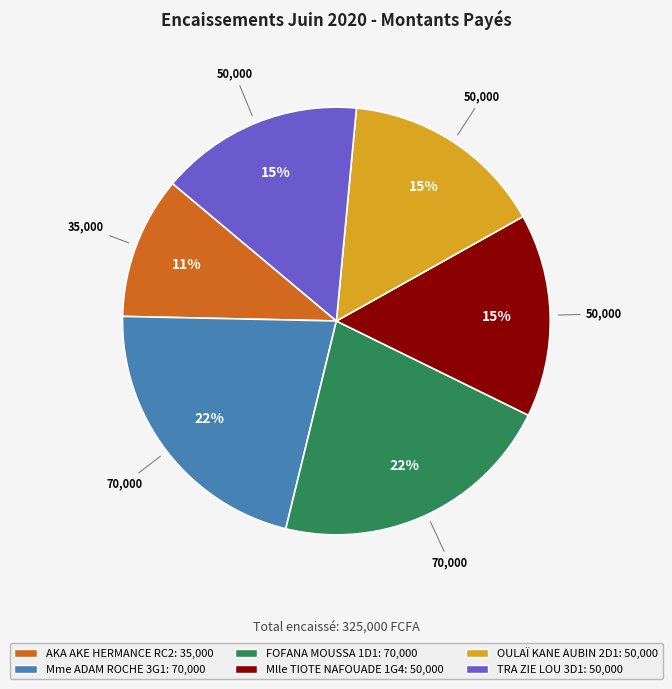

Combined, do Mme ADAM ROCHE 3G1 and OULAÏ KANE AUBIN 2D1 account for over 50%?

No